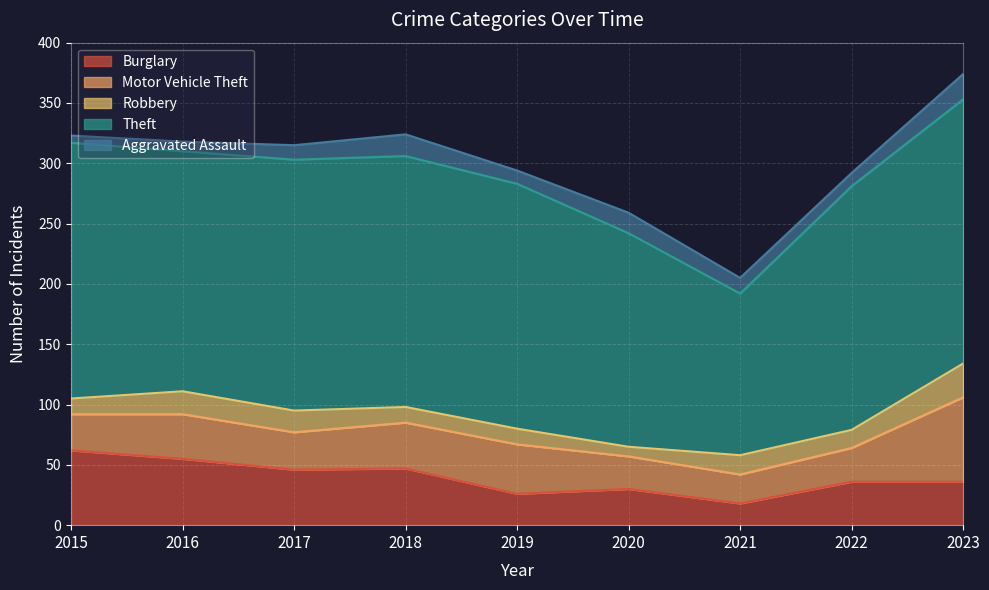

What is the value of the Burglary point at the 6th from the left?

30